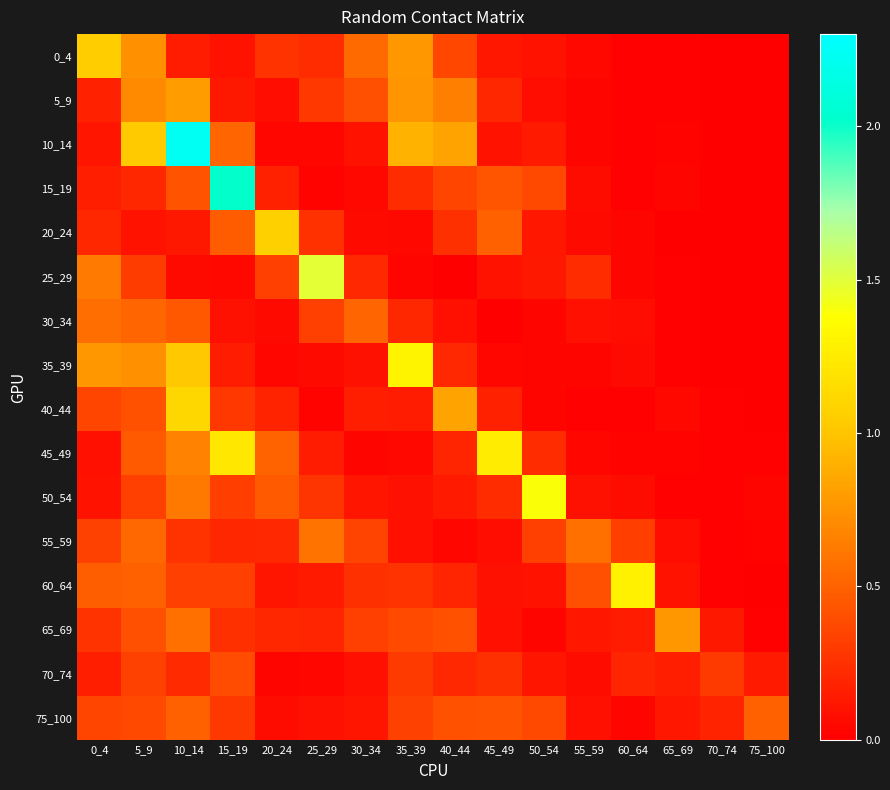

Reading right to left, list all the values displayed in this chart.

0_4: 75_100=0.0	70_74=0.0	65_69=0.0	60_64=0.0	55_59=0.0	50_54=0.1	45_49=0.1	40_44=0.4	35_39=0.8	30_34=0.5	25_29=0.2	20_24=0.3	15_19=0.1	10_14=0.1	5_9=0.7	0_4=1.0
5_9: 75_100=0.0	70_74=0.0	65_69=0.0	60_64=0.0	55_59=0.0	50_54=0.1	45_49=0.2	40_44=0.6	35_39=0.8	30_34=0.4	25_29=0.3	20_24=0.1	15_19=0.1	10_14=0.8	5_9=0.7	0_4=0.2
10_14: 75_100=0.0	70_74=0.0	65_69=0.0	60_64=0.0	55_59=0.0	50_54=0.1	45_49=0.1	40_44=0.8	35_39=0.9	30_34=0.1	25_29=0.0	20_24=0.0	15_19=0.5	10_14=2.2	5_9=1.0	0_4=0.1
15_19: 75_100=0.0	70_74=0.0	65_69=0.0	60_64=0.0	55_59=0.1	50_54=0.4	45_49=0.4	40_44=0.4	35_39=0.2	30_34=0.0	25_29=0.0	20_24=0.2	15_19=2.0	10_14=0.4	5_9=0.2	0_4=0.2
20_24: 75_100=0.0	70_74=0.0	65_69=0.0	60_64=0.0	55_59=0.1	50_54=0.1	45_49=0.5	40_44=0.2	35_39=0.1	30_34=0.1	25_29=0.3	20_24=1.1	15_19=0.5	10_14=0.1	5_9=0.1	0_4=0.2
25_29: 75_100=0.0	70_74=0.0	65_69=0.0	60_64=0.0	55_59=0.2	50_54=0.1	45_49=0.1	40_44=0.0	35_39=0.0	30_34=0.2	25_29=1.5	20_24=0.3	15_19=0.1	10_14=0.1	5_9=0.3	0_4=0.6
30_34: 75_100=0.0	70_74=0.0	65_69=0.0	60_64=0.1	55_59=0.1	50_54=0.0	45_49=0.0	40_44=0.1	35_39=0.2	30_34=0.5	25_29=0.3	20_24=0.1	15_19=0.1	10_14=0.5	5_9=0.5	0_4=0.6
35_39: 75_100=0.0	70_74=0.0	65_69=0.0	60_64=0.1	55_59=0.0	50_54=0.0	45_49=0.0	40_44=0.2	35_39=1.3	30_34=0.1	25_29=0.1	20_24=0.0	15_19=0.1	10_14=1.0	5_9=0.7	0_4=0.8
40_44: 75_100=0.0	70_74=0.0	65_69=0.0	60_64=0.0	55_59=0.0	50_54=0.0	45_49=0.2	40_44=0.8	35_39=0.1	30_34=0.2	25_29=0.0	20_24=0.2	15_19=0.3	10_14=1.1	5_9=0.4	0_4=0.4
45_49: 75_100=0.0	70_74=0.0	65_69=0.0	60_64=0.0	55_59=0.0	50_54=0.2	45_49=1.3	40_44=0.2	35_39=0.0	30_34=0.0	25_29=0.1	20_24=0.5	15_19=1.2	10_14=0.7	5_9=0.5	0_4=0.1
50_54: 75_100=0.0	70_74=0.0	65_69=0.0	60_64=0.1	55_59=0.1	50_54=1.4	45_49=0.2	40_44=0.1	35_39=0.1	30_34=0.1	25_29=0.3	20_24=0.5	15_19=0.3	10_14=0.6	5_9=0.3	0_4=0.1
55_59: 75_100=0.0	70_74=0.0	65_69=0.1	60_64=0.3	55_59=0.6	50_54=0.3	45_49=0.1	40_44=0.0	35_39=0.1	30_34=0.3	25_29=0.6	20_24=0.2	15_19=0.2	10_14=0.3	5_9=0.5	0_4=0.3
60_64: 75_100=0.0	70_74=0.0	65_69=0.1	60_64=1.3	55_59=0.4	50_54=0.1	45_49=0.1	40_44=0.2	35_39=0.3	30_34=0.2	25_29=0.1	20_24=0.1	15_19=0.3	10_14=0.3	5_9=0.5	0_4=0.5
65_69: 75_100=0.0	70_74=0.1	65_69=0.8	60_64=0.1	55_59=0.1	50_54=0.0	45_49=0.1	40_44=0.4	35_39=0.4	30_34=0.3	25_29=0.2	20_24=0.2	15_19=0.2	10_14=0.6	5_9=0.4	0_4=0.3
70_74: 75_100=0.1	70_74=0.3	65_69=0.2	60_64=0.2	55_59=0.1	50_54=0.1	45_49=0.2	40_44=0.2	35_39=0.3	30_34=0.1	25_29=0.0	20_24=0.0	15_19=0.4	10_14=0.2	5_9=0.3	0_4=0.2
75_100: 75_100=0.5	70_74=0.2	65_69=0.1	60_64=0.0	55_59=0.1	50_54=0.4	45_49=0.4	40_44=0.4	35_39=0.3	30_34=0.1	25_29=0.1	20_24=0.1	15_19=0.3	10_14=0.5	5_9=0.4	0_4=0.4